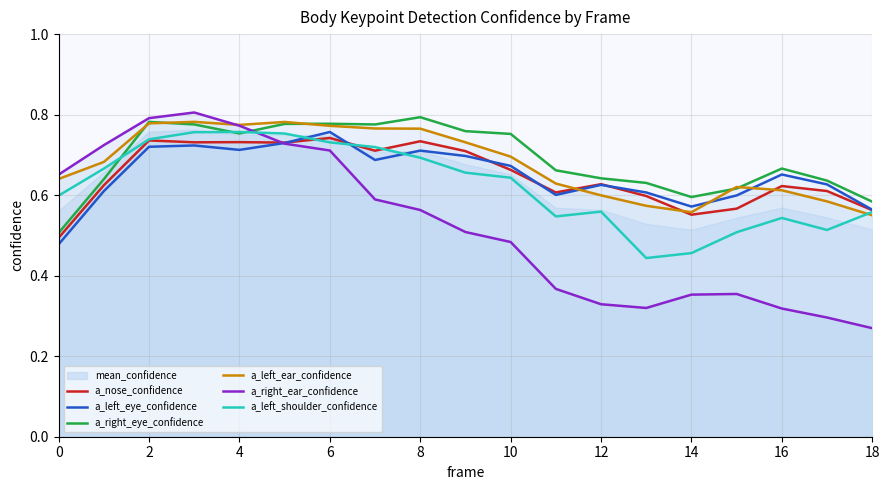

Where is the first local minimum for a_right_ear_confidence?

13